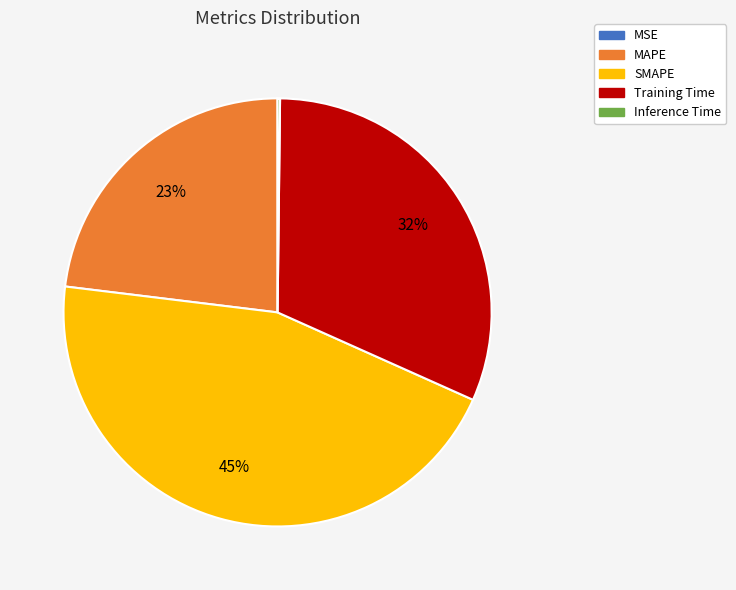

Between SMAPE and MAPE, which is larger?

SMAPE